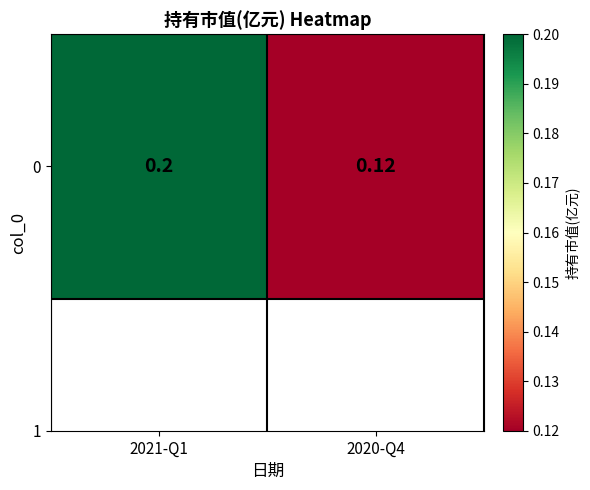

The chart shows a value of 0.2 at 2021-Q1. True or false?

True